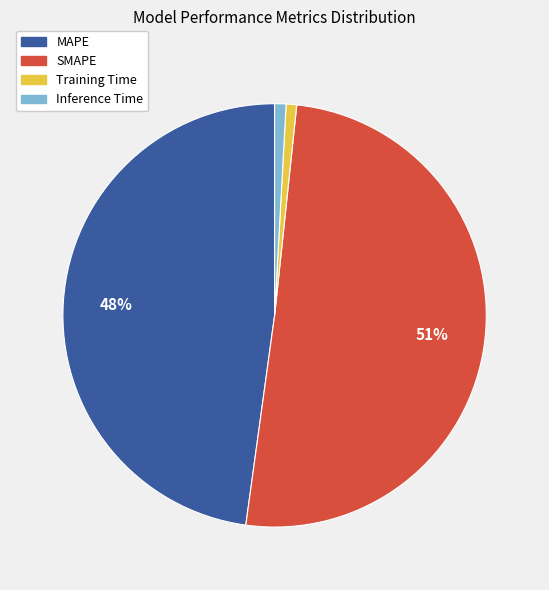

Which category accounts for the majority?

SMAPE